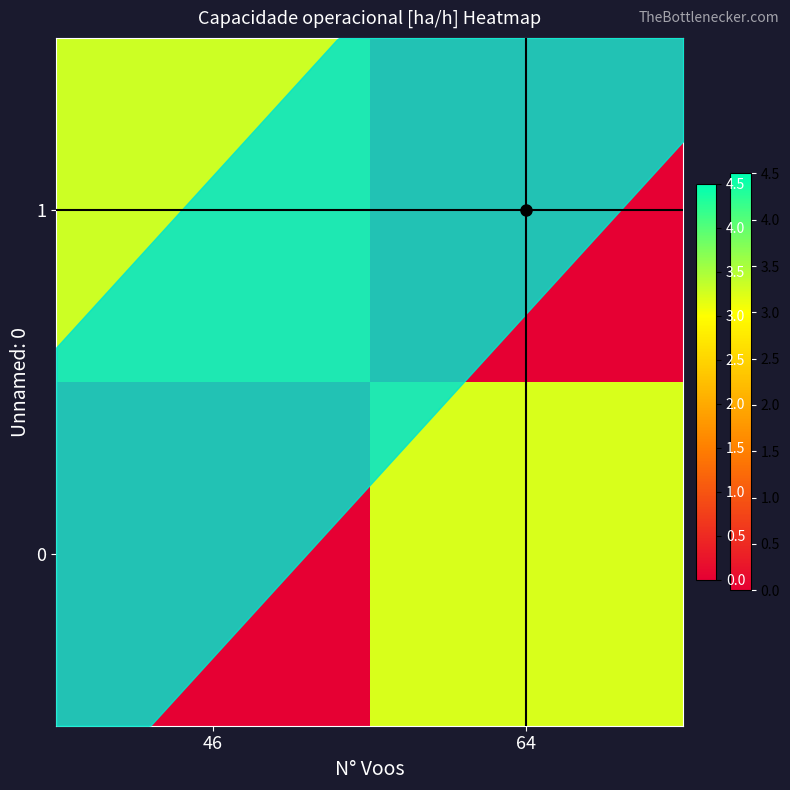

List the series in order of their overall mean, lowest first.

0, 1